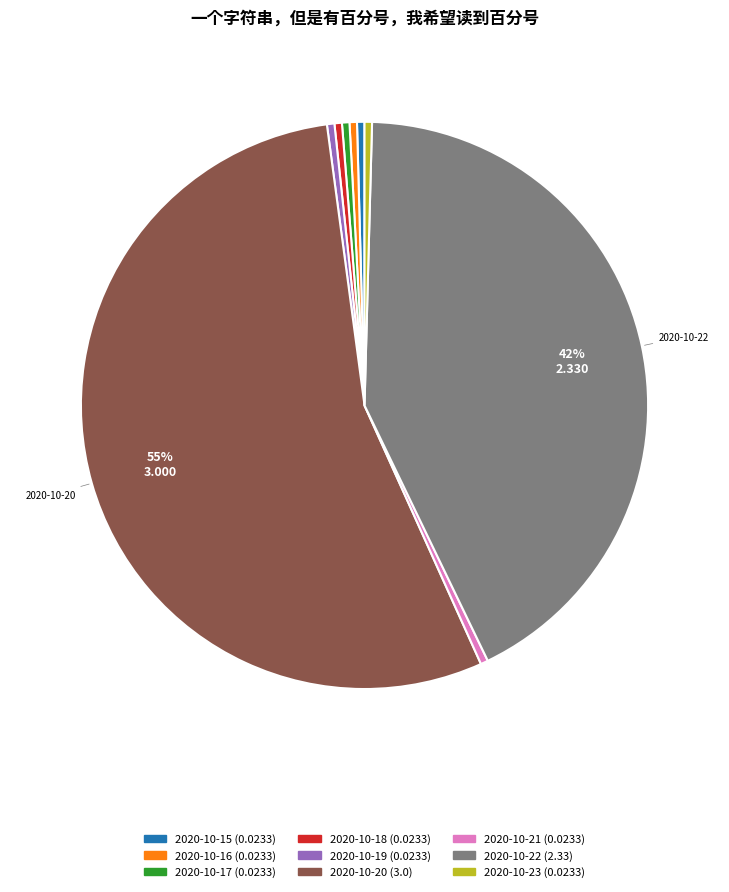

Is there a majority slice in this chart?

Yes